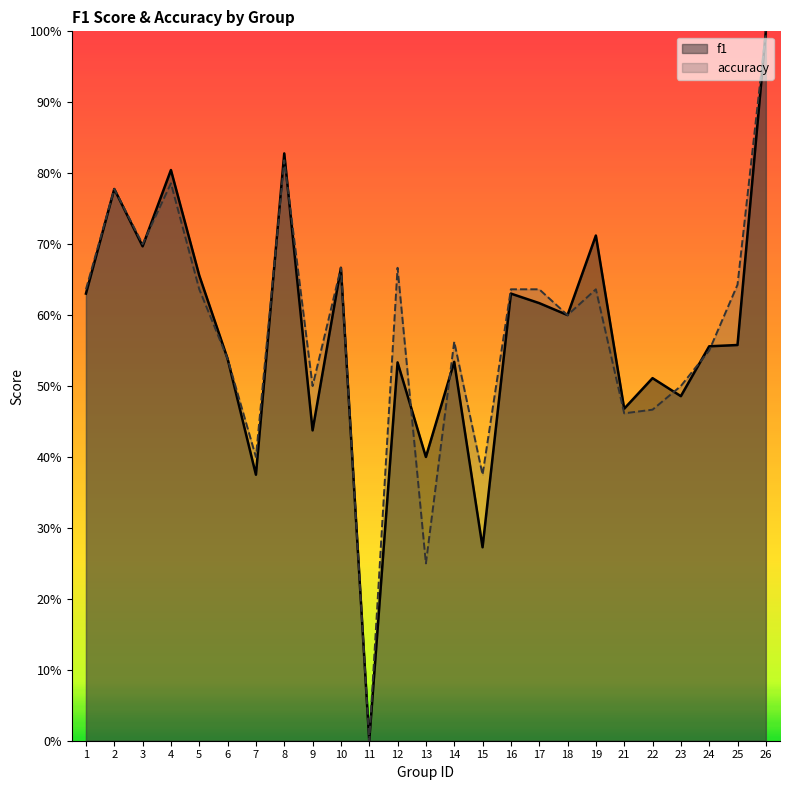

What is the maximum value for f1?

1.0